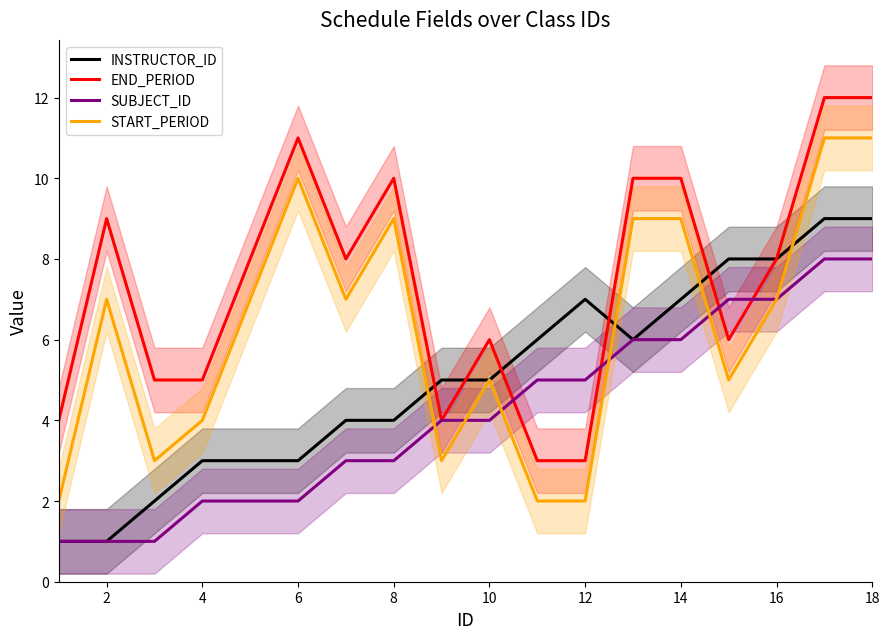

True or false: END_PERIOD and START_PERIOD cross at least once.

False